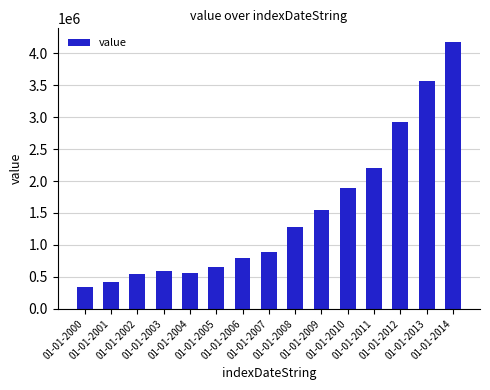

What is the change in value from 01-01-2008 to 01-01-2011?

+913916.1